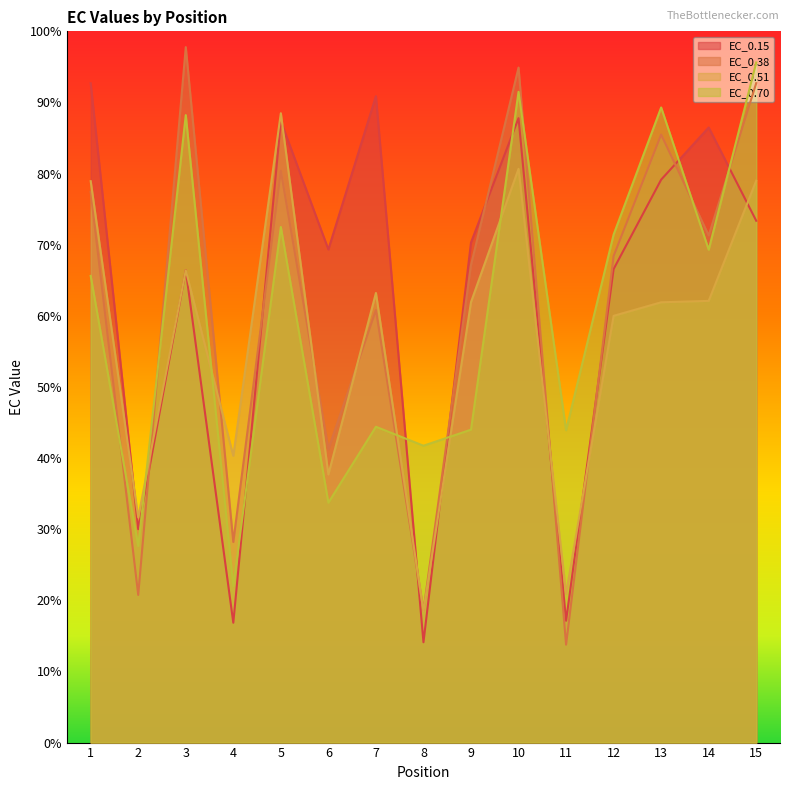

True or false: EC_0.38 and EC_0.51 cross at least once.

True